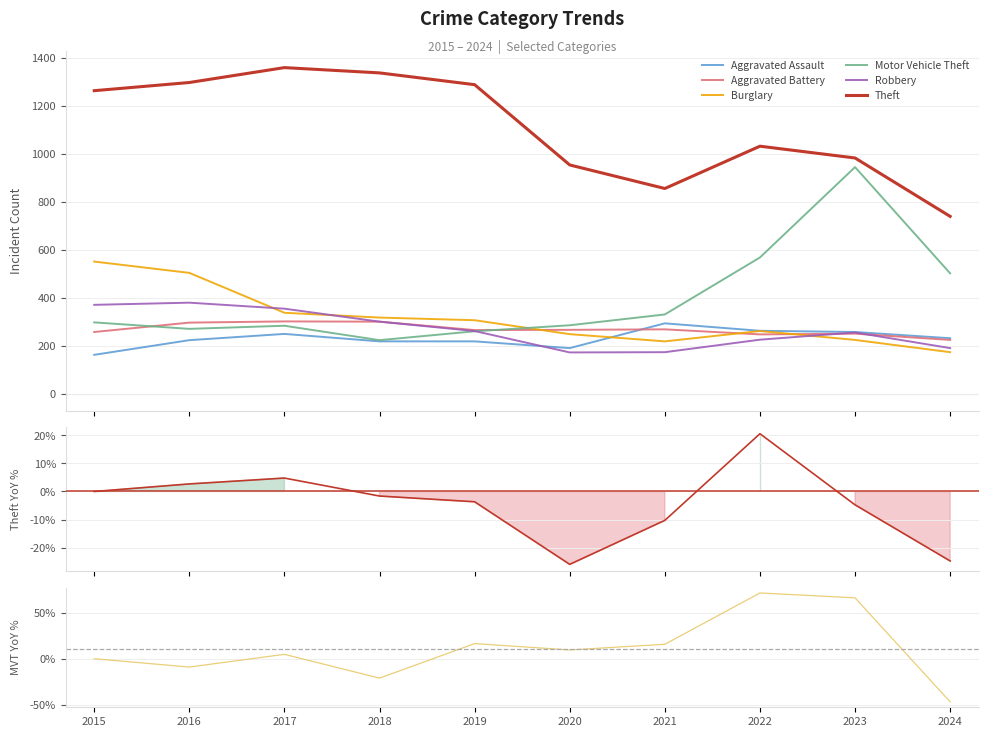

How many times do Aggravated Assault and Robbery cross each other?

1